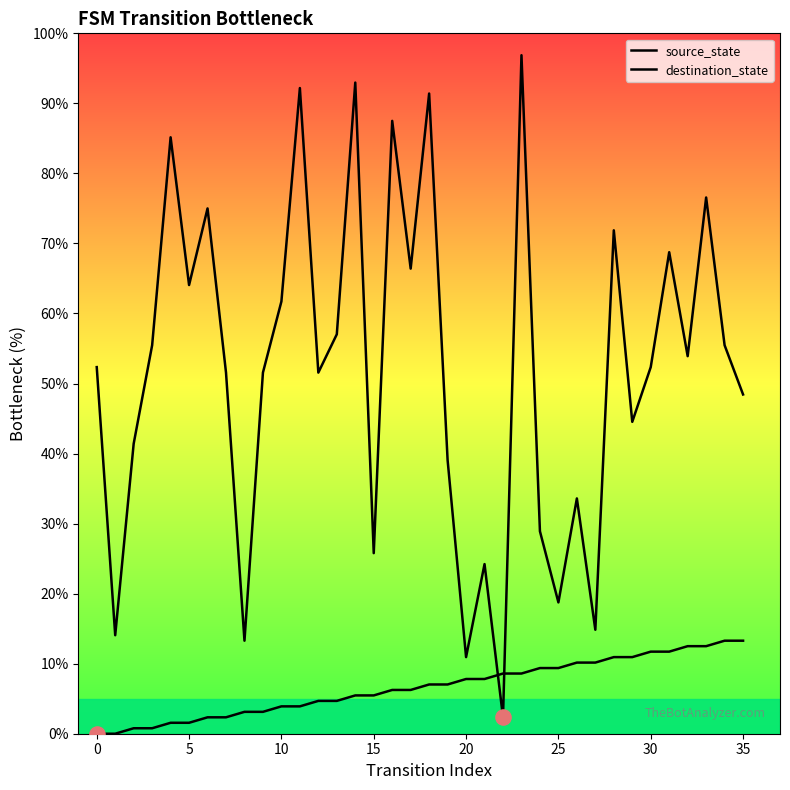

What are all the series names shown in the legend?

source_state, destination_state